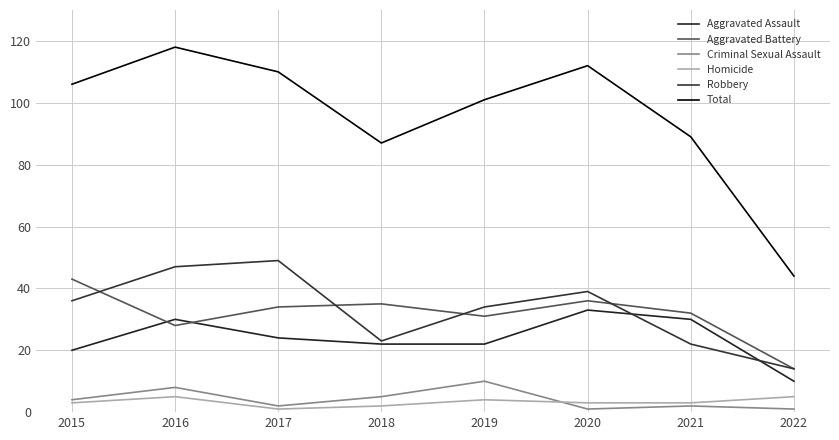

How many distinct data groups are displayed?

6